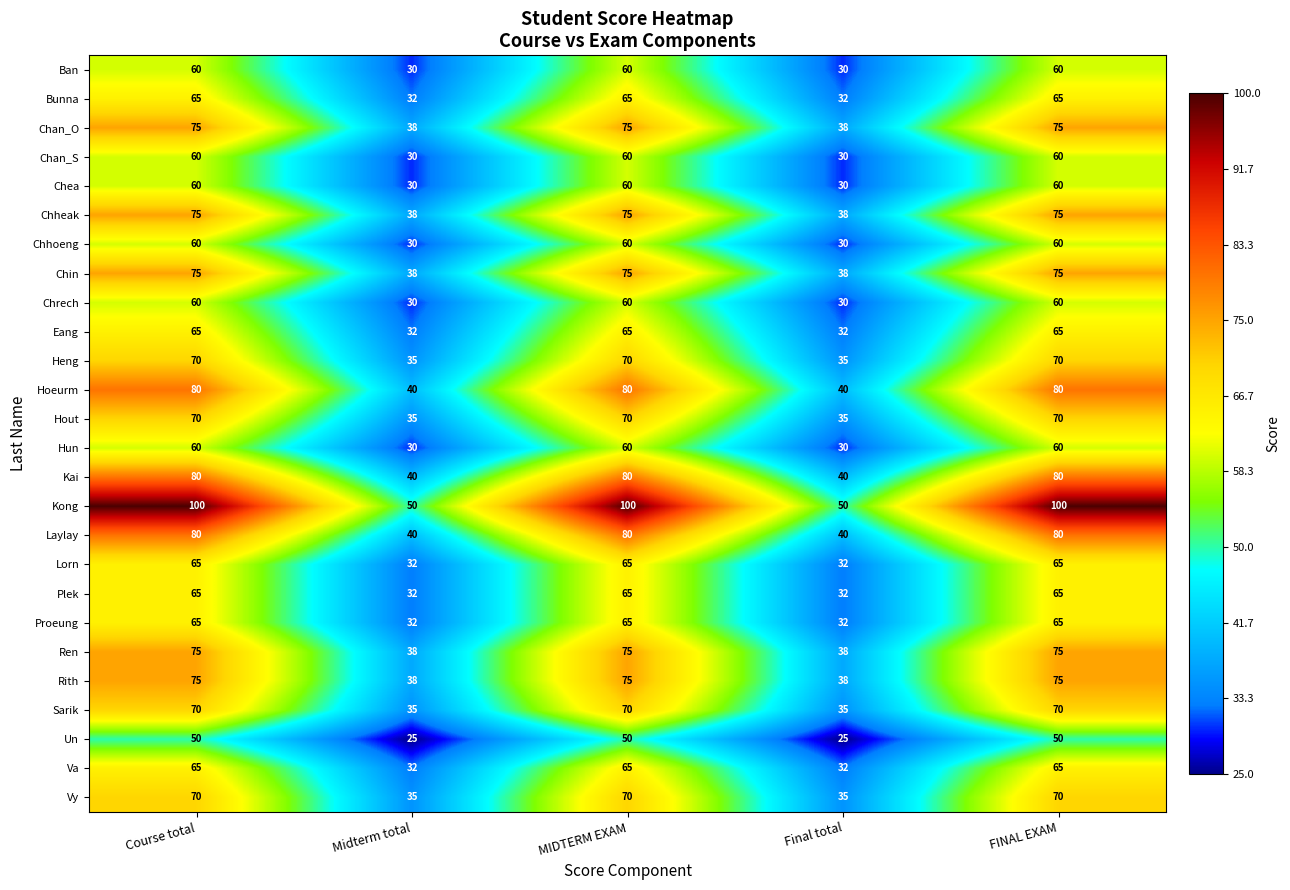

How many data points in Kai are less than 80?

2